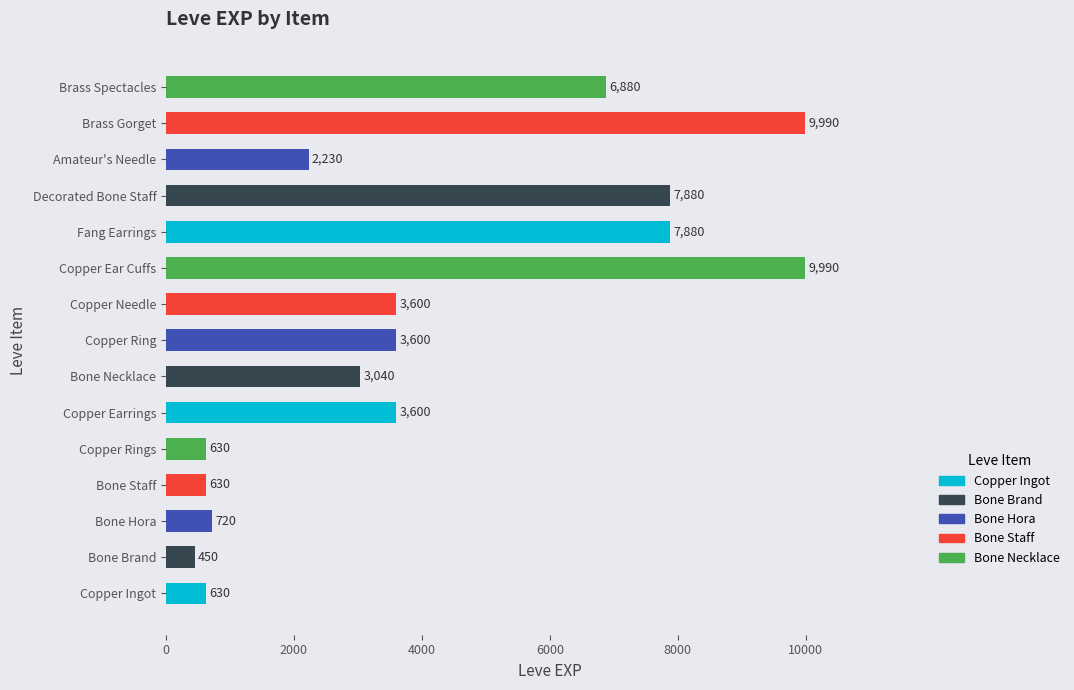

Does the chart contain stacked bars?

No